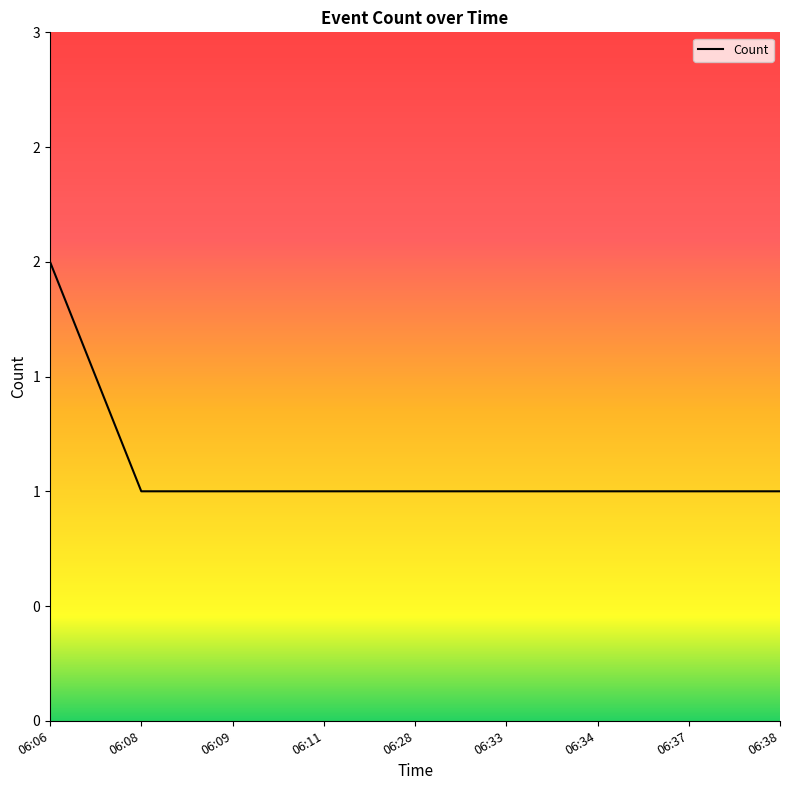

Does the chart display data point markers on the line(s)?

No